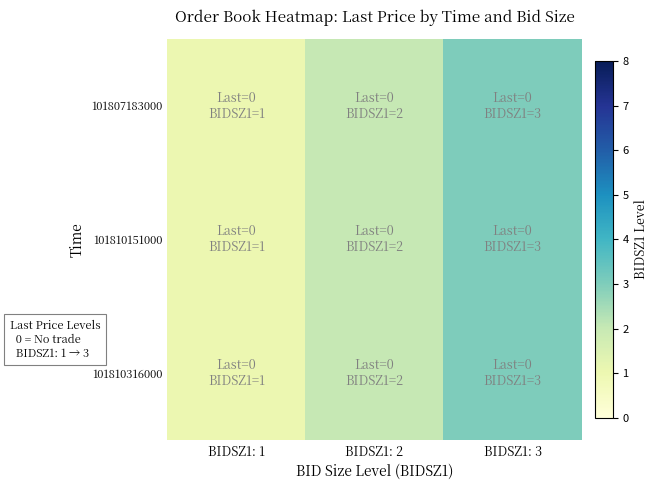

Which label corresponds to the smallest value in the chart?

BIDSZ1: 1